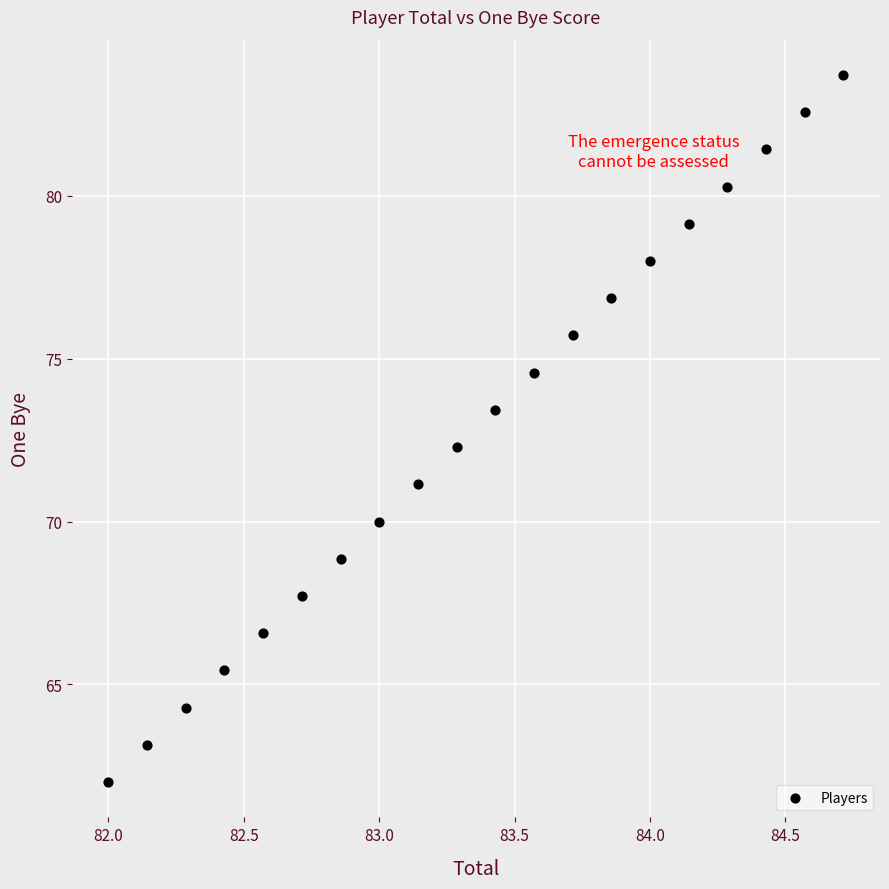

What is the range of Y values (max minus min)?

21.7